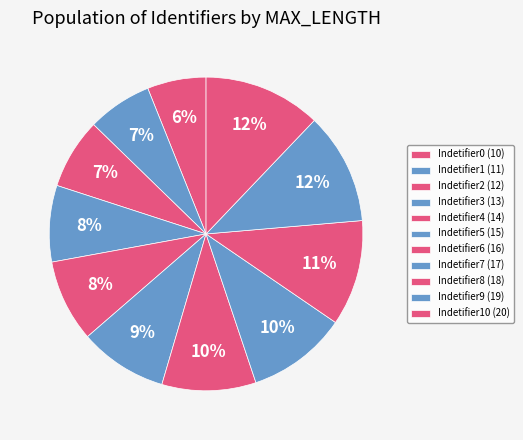

How many slices are in this pie chart?

11